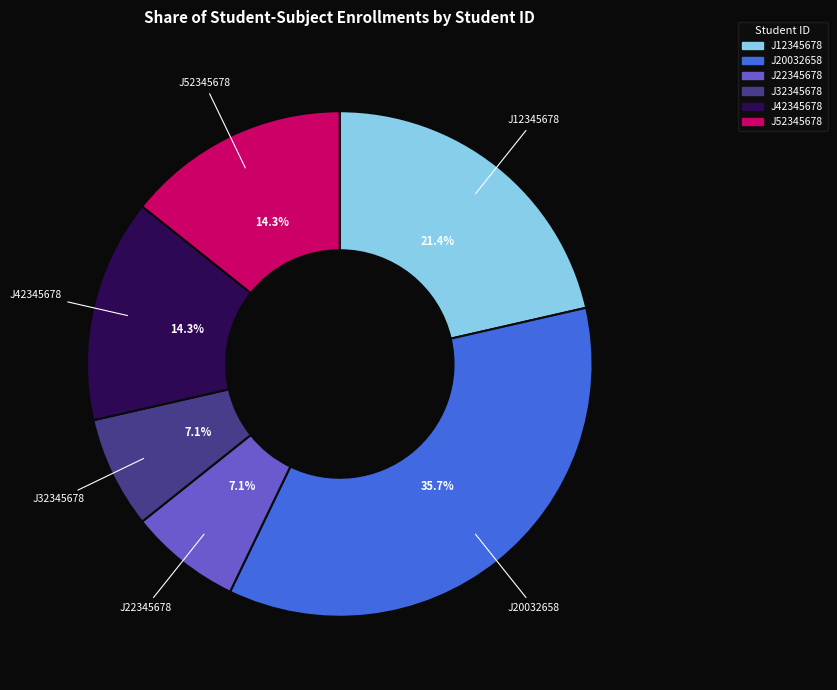

To the nearest percent, what is the difference between the largest and smallest slice percentages?

29%